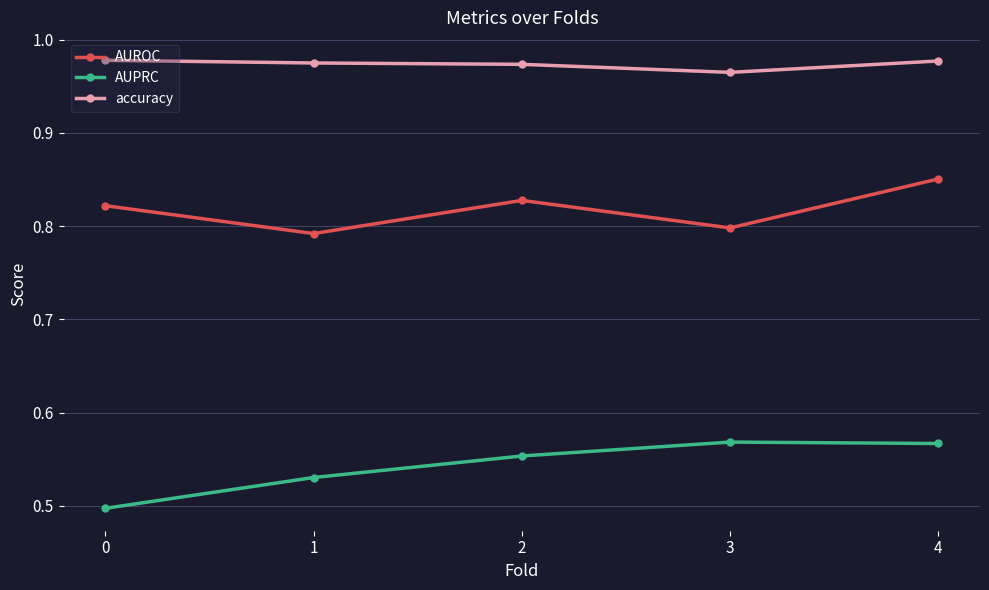

How many lines are shown in the chart?

3